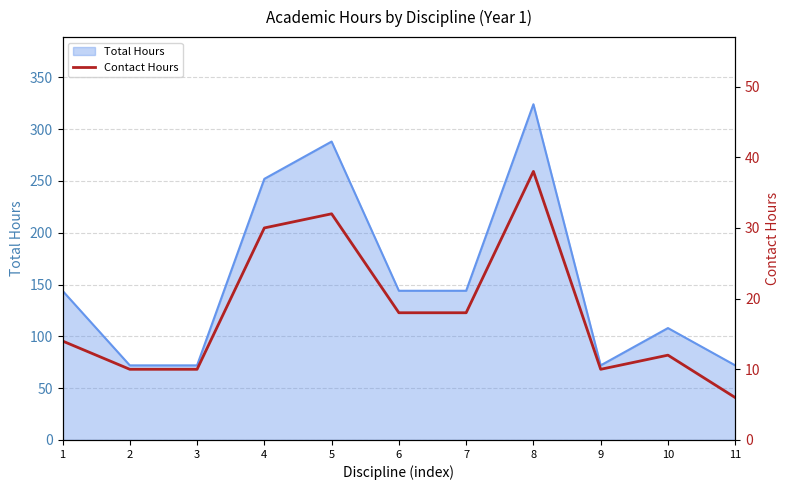

How many lines are shown in the chart?

1